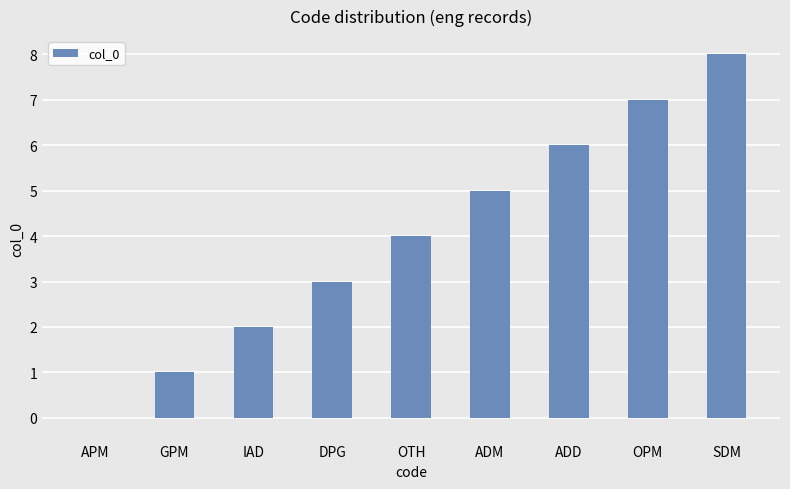

Reading left to right, transcribe all the data shown in this chart.

APM=0	GPM=1	IAD=2	DPG=3	OTH=4	ADM=5	ADD=6	OPM=7	SDM=8